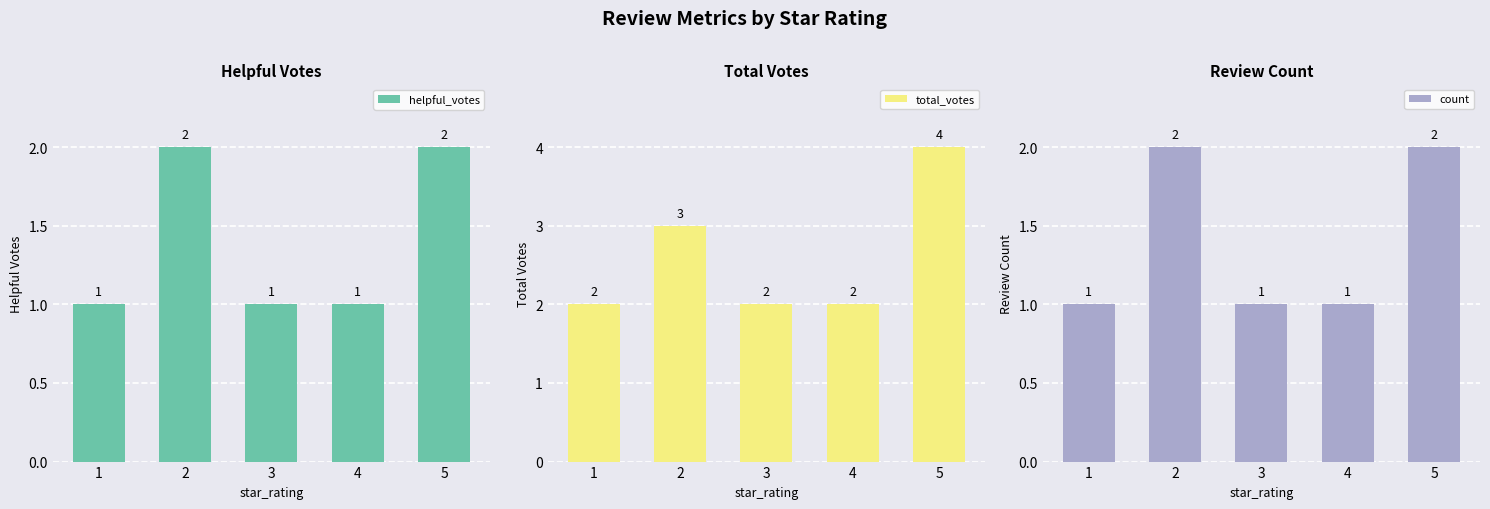

What is the greatest value displayed?

4